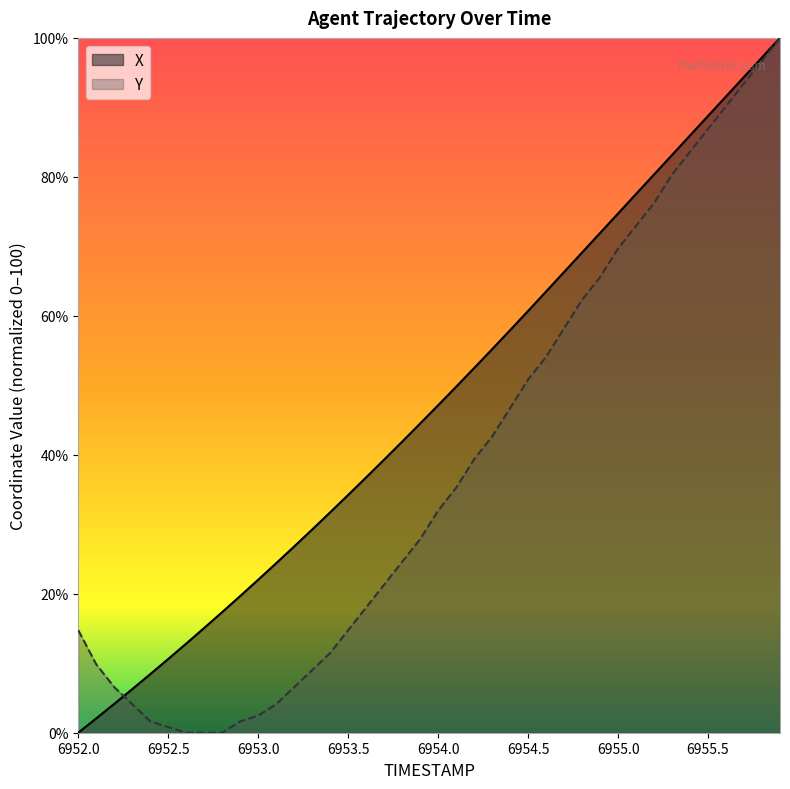

What is the average value of the Y series?

37.9